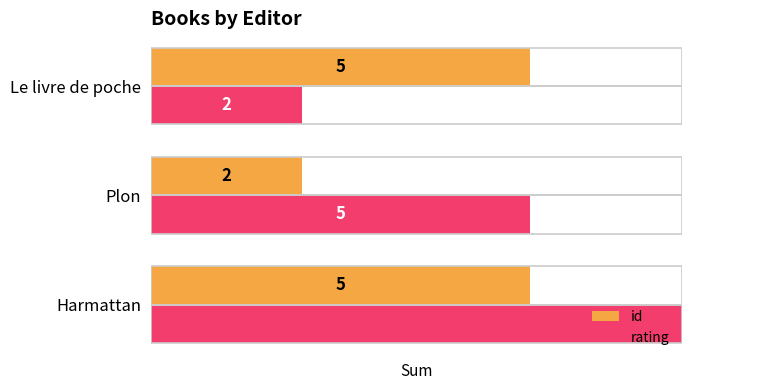

What are all the series names shown in the legend?

id, rating